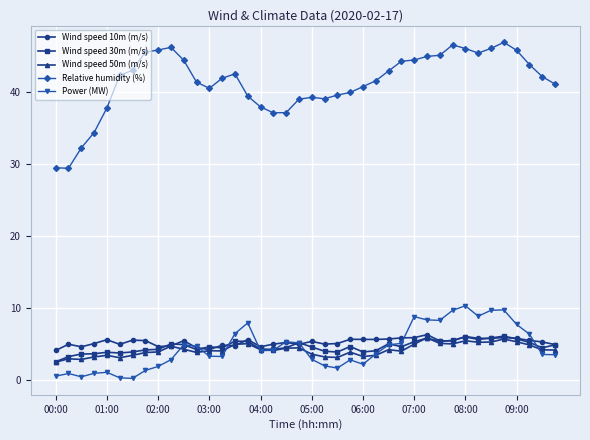

Which series has the largest total across all categories?

Relative humidity (%)